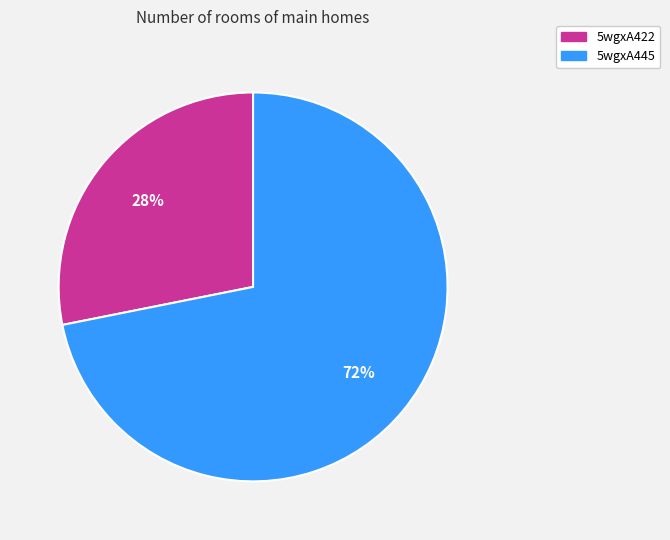

Which slice is the smallest?

5wgxA422